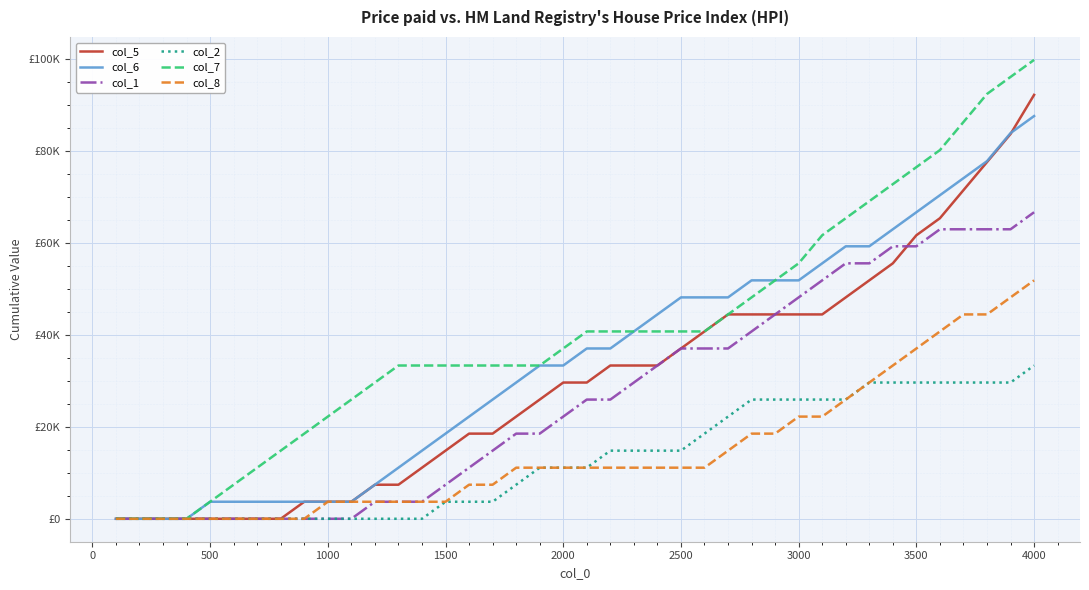

Does the chart display data point markers on the line(s)?

No